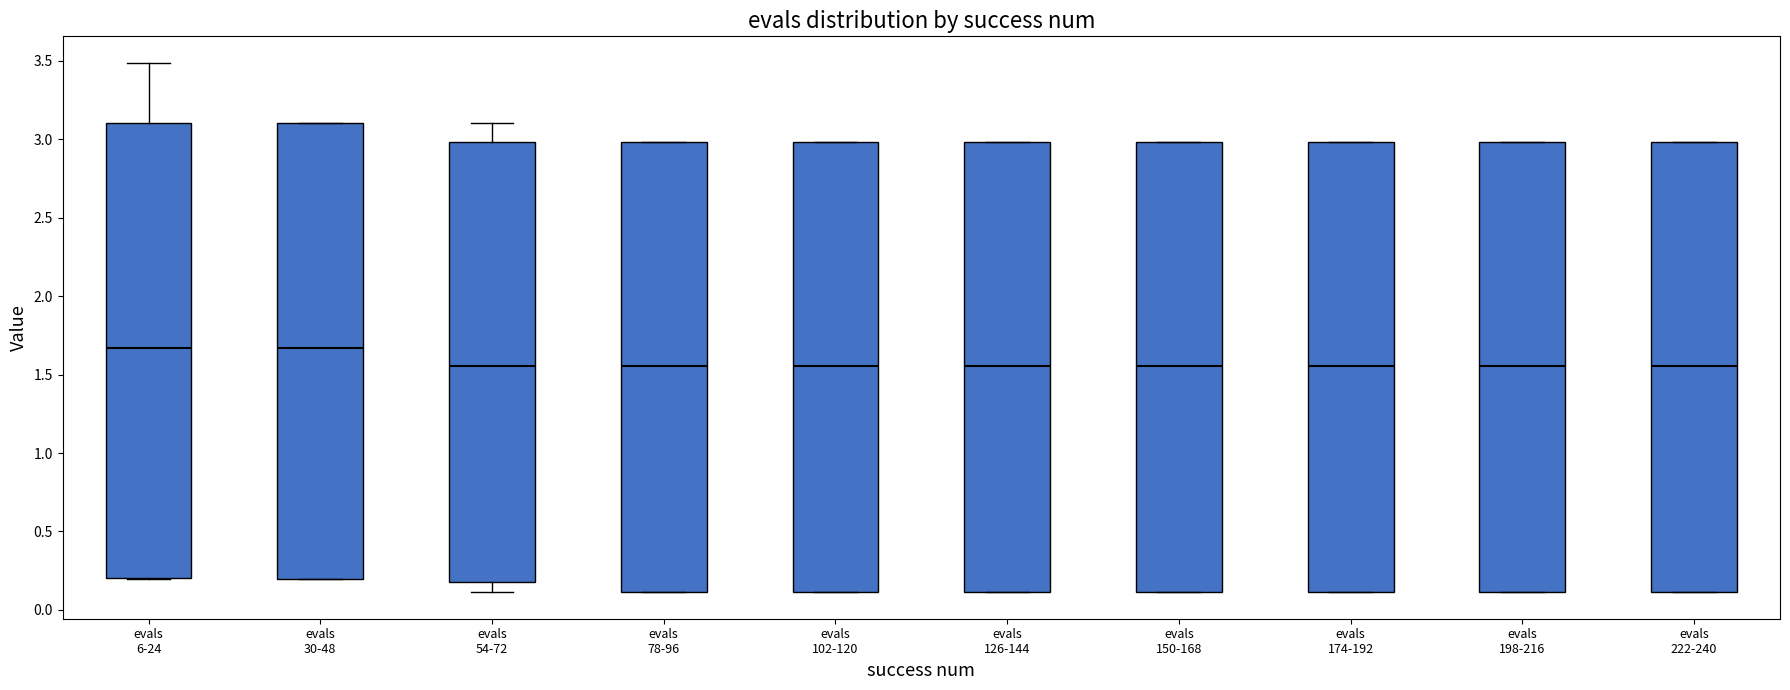

Where is the upper edge of the box for evals 222-240 on the y-axis? The values are not printed on the chart, so give them approximately, as read against the axis.

3.00